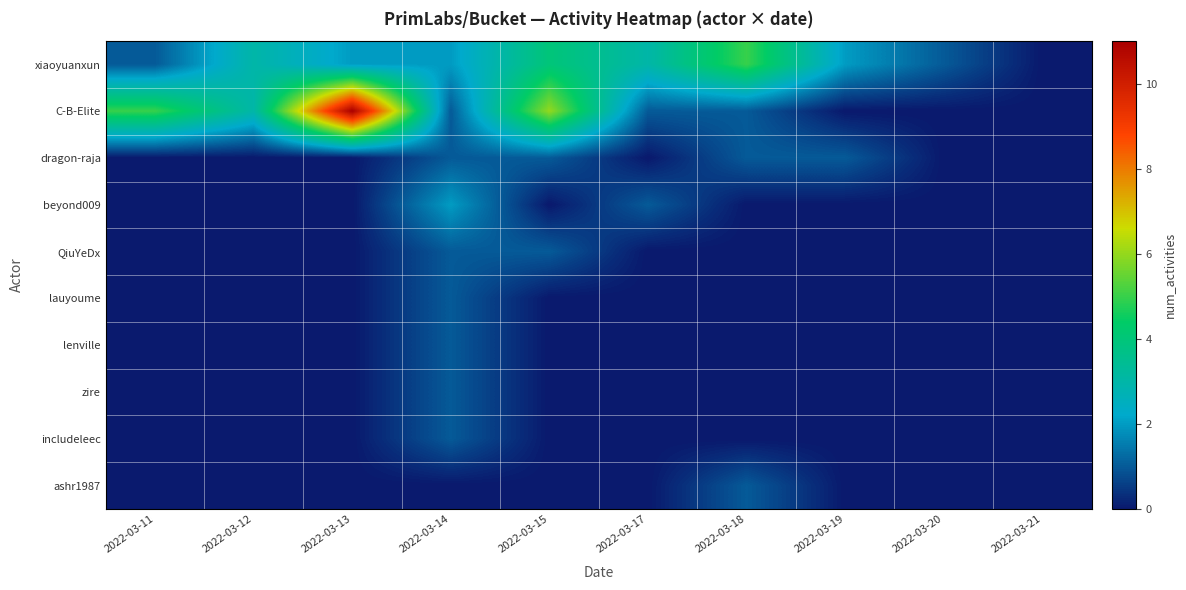

List the series in order of their peak value, lowest first.

dragon-raja, QiuYeDx, lauyoume, lenville, zire, includeleec, ashr1987, beyond009, xiaoyuanxun, C-B-Elite